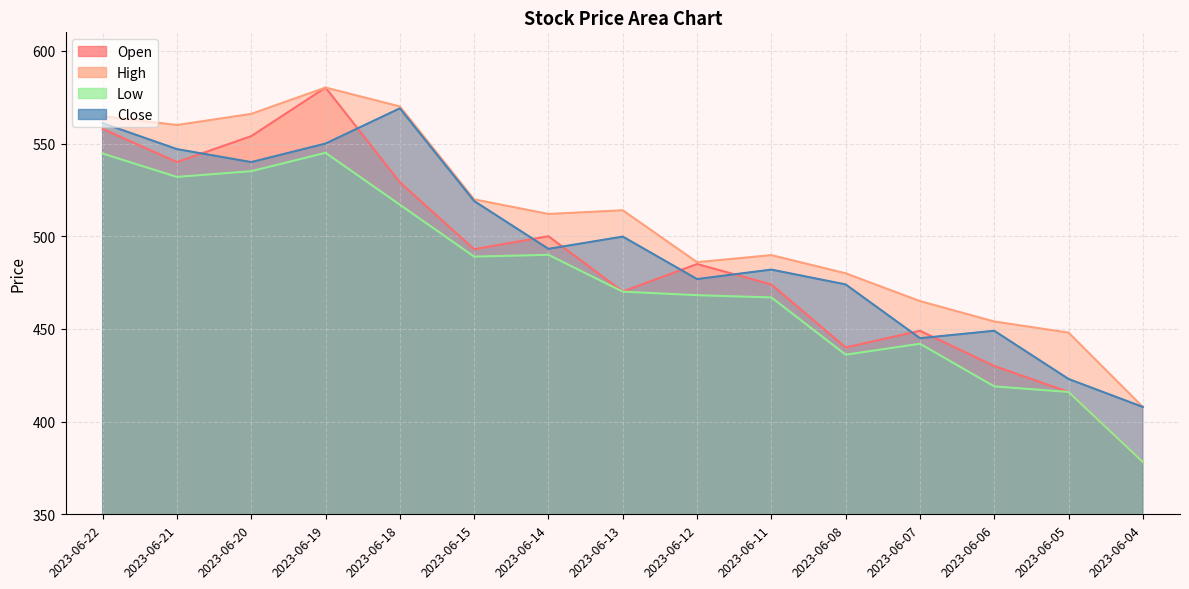

Does the chart have visible grid lines?

Yes